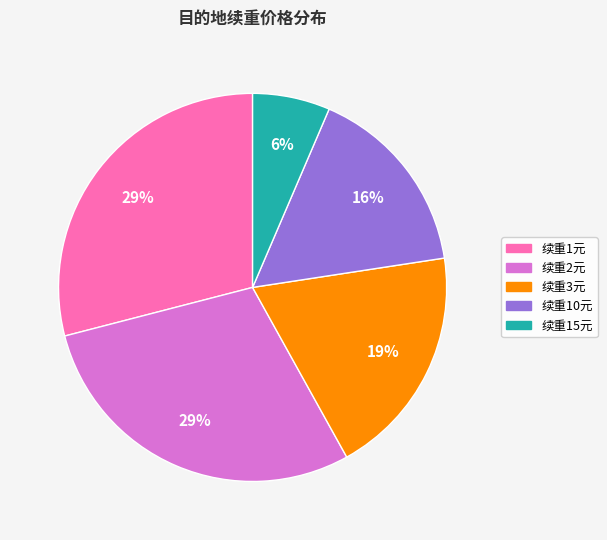

Is there a majority slice in this chart?

No